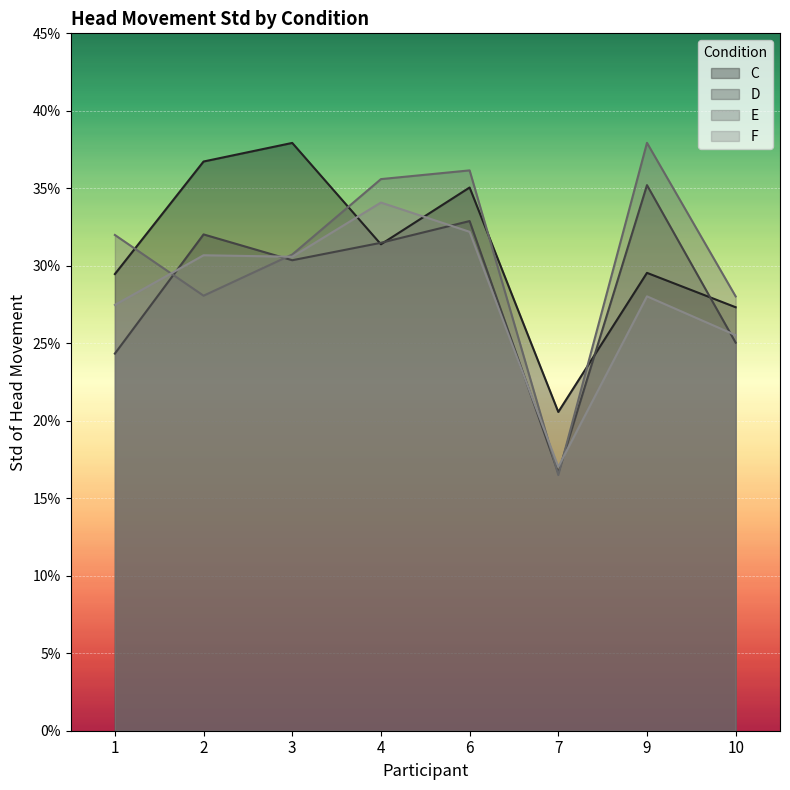

Count the number of categories in the chart.

8